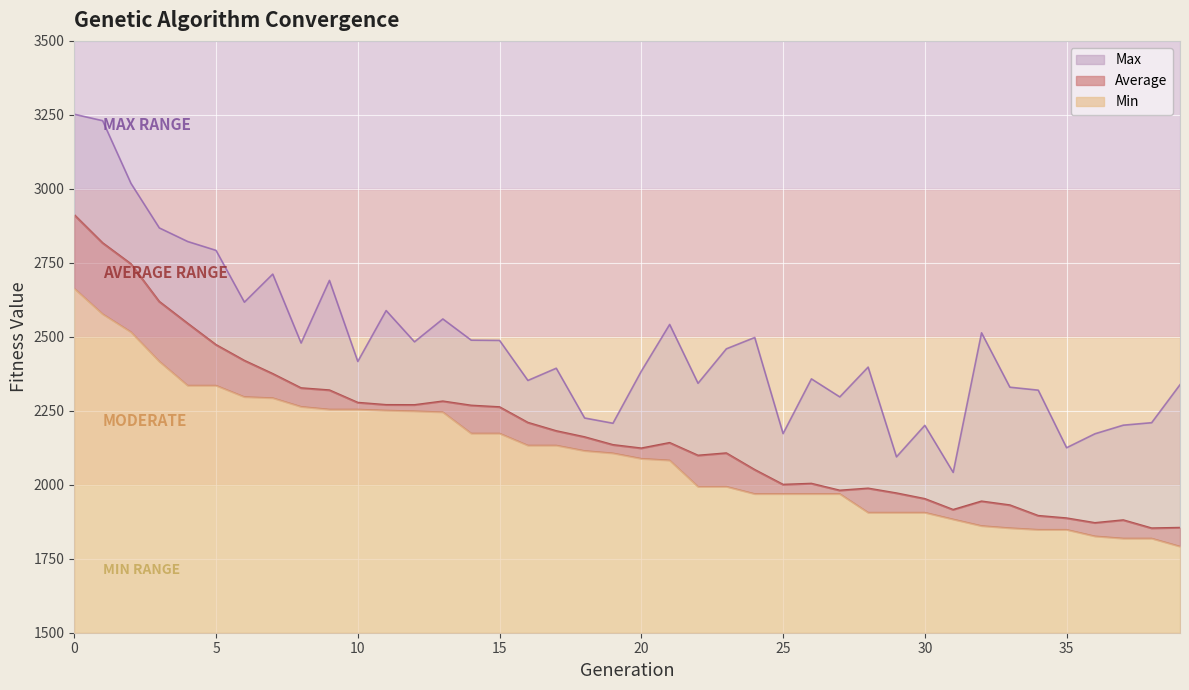

Which series has the largest total across all categories?

Max